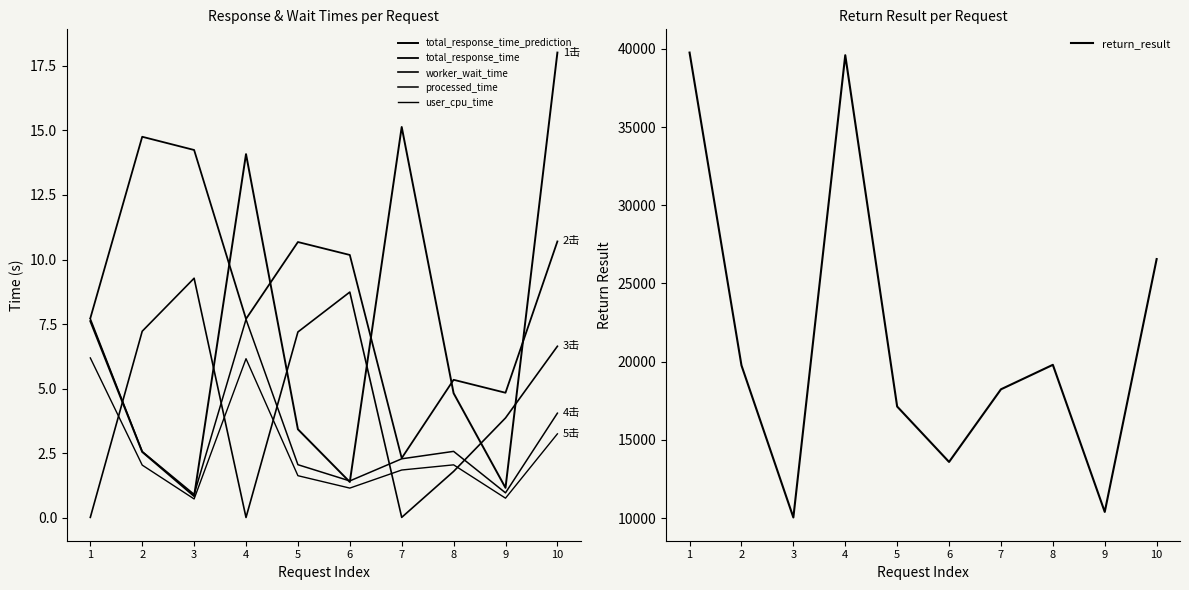

Where is the first local minimum for total_response_time?

4